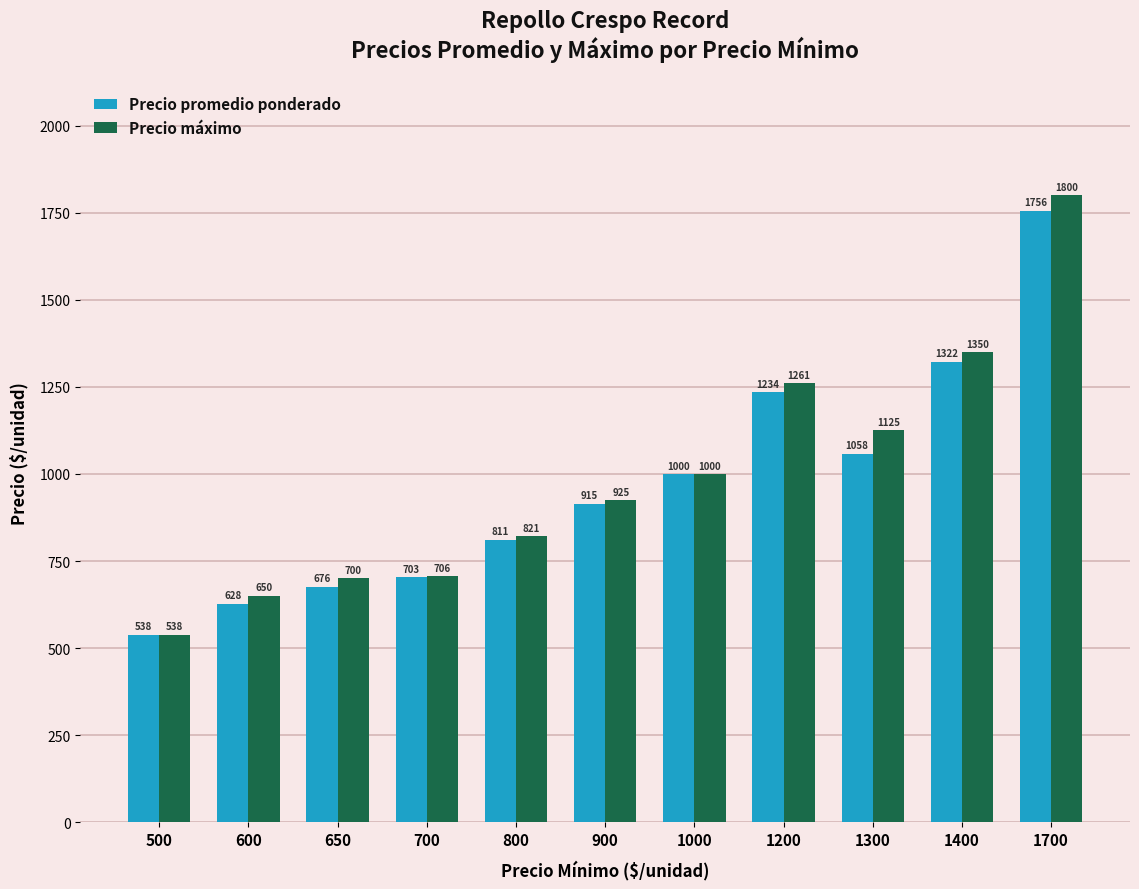

What is the value of the Precio promedio ponderado bar at the 8th from the left?

1234